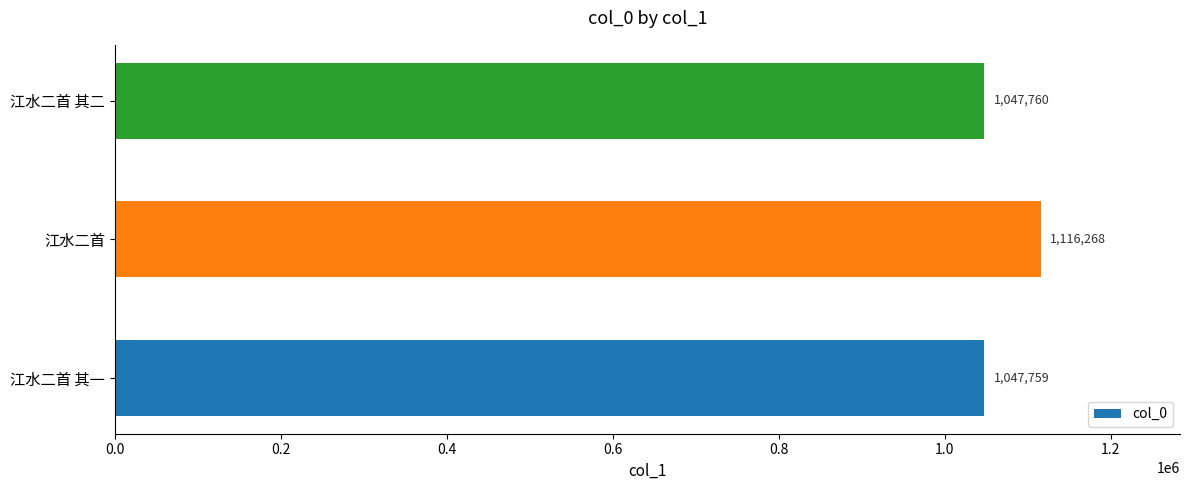

At which category does the chart reach its peak across all series?

江水二首